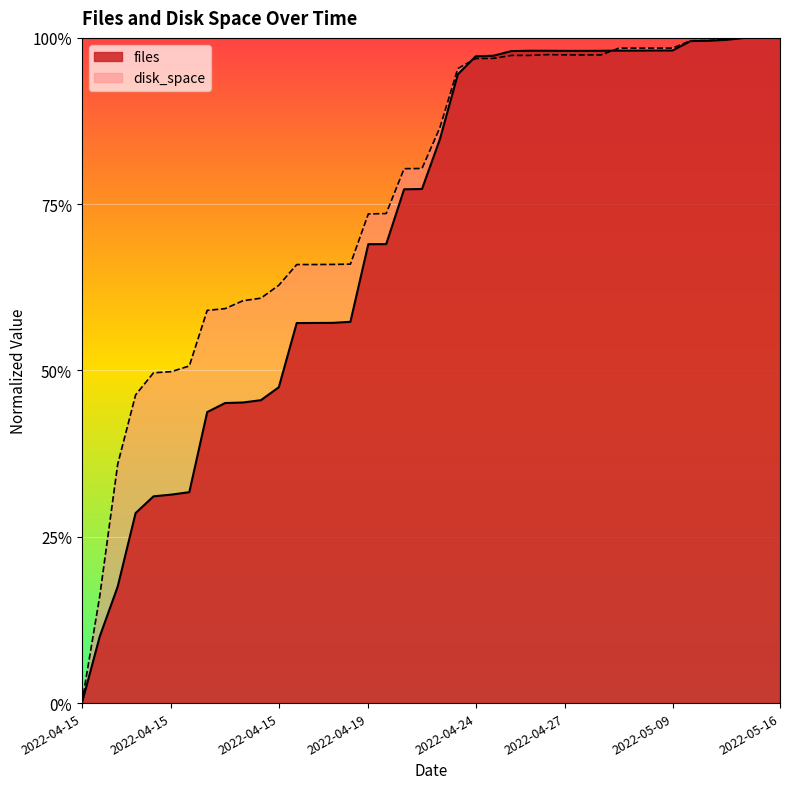

What is the greatest value displayed?

1.0